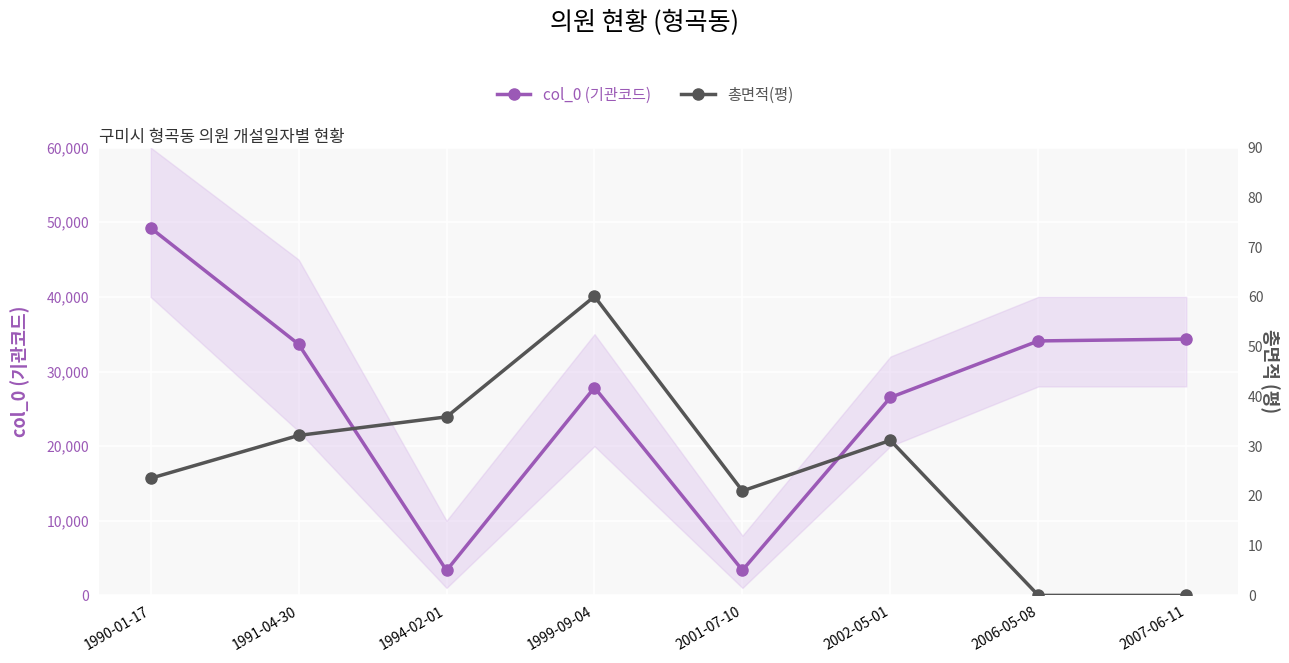

Between 2001-07-10 and 2006-05-08, which series saw the biggest shift?

col_0 (기관코드)